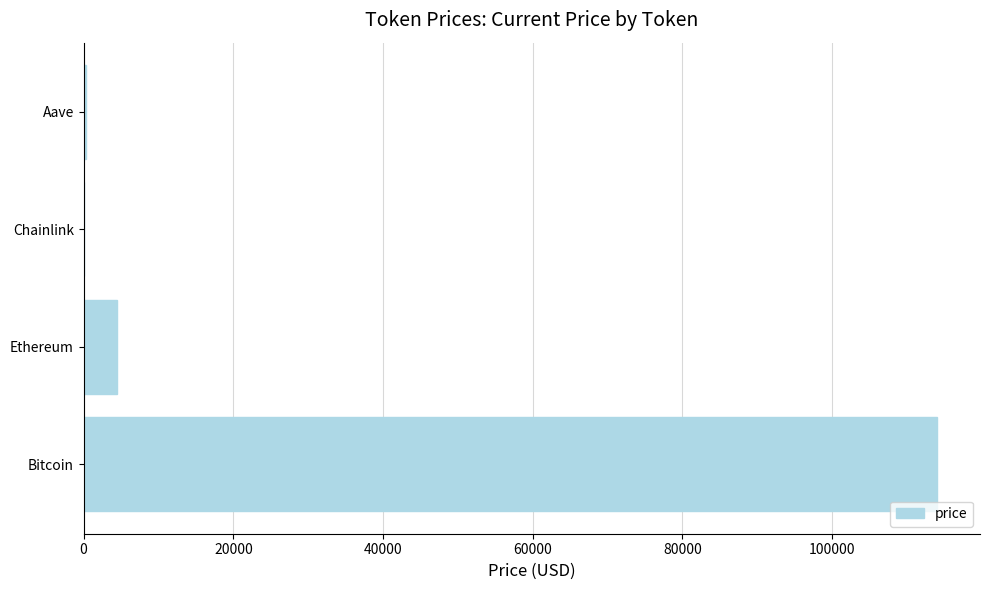

At which category does the chart reach its peak across all series?

Bitcoin